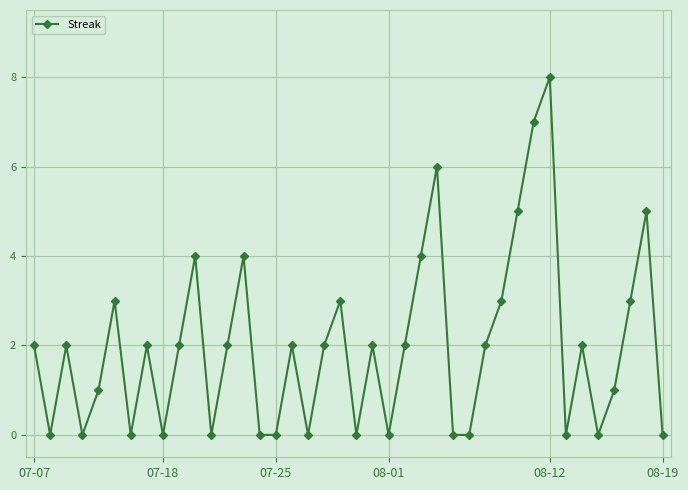

True or false: there are more than 0 points higher than both neighbors.

True